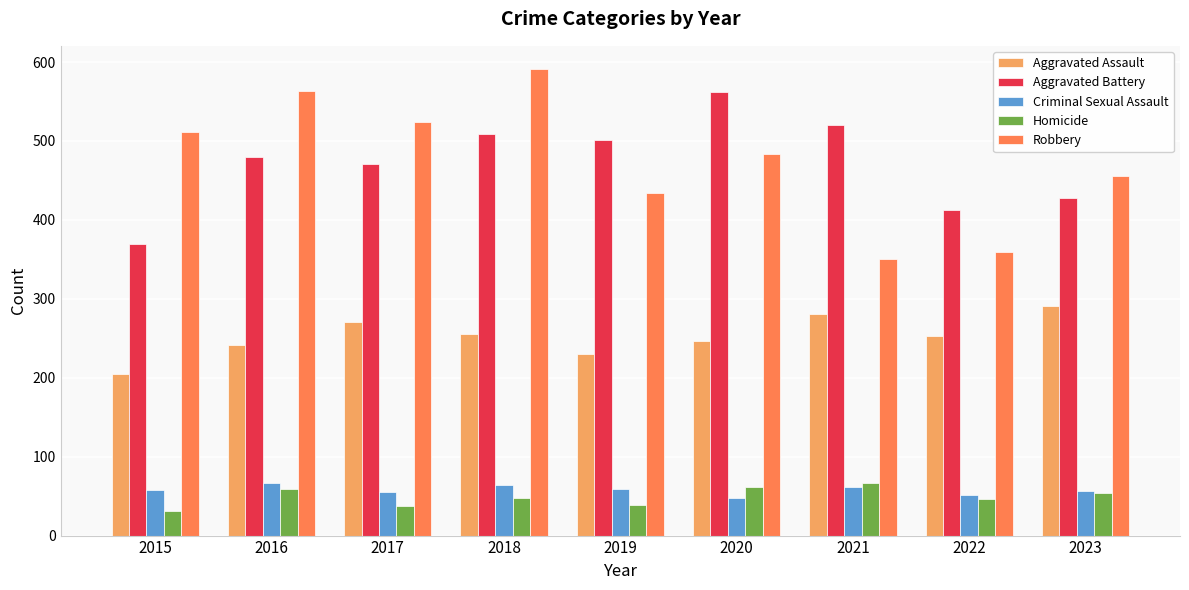

What is the difference between the maximum and minimum values in the Aggravated Battery series?

192